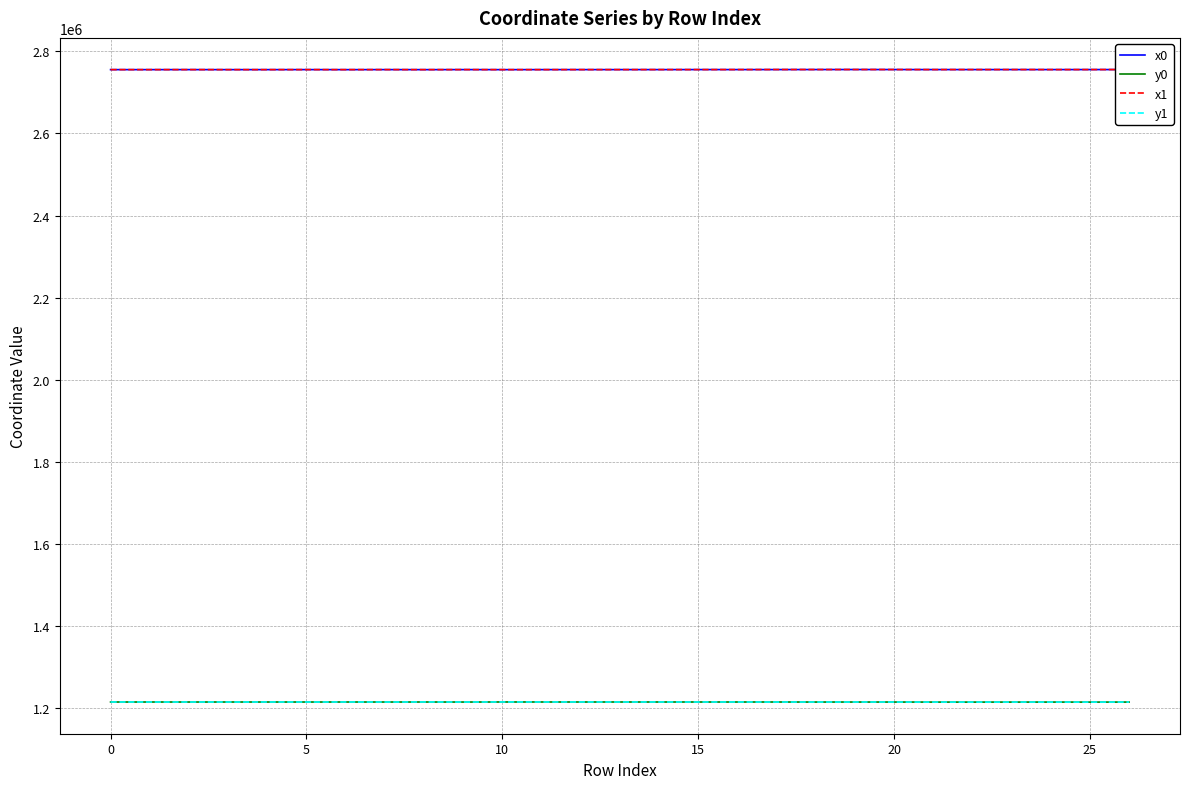

What is the maximum value for y1?

1215784.4